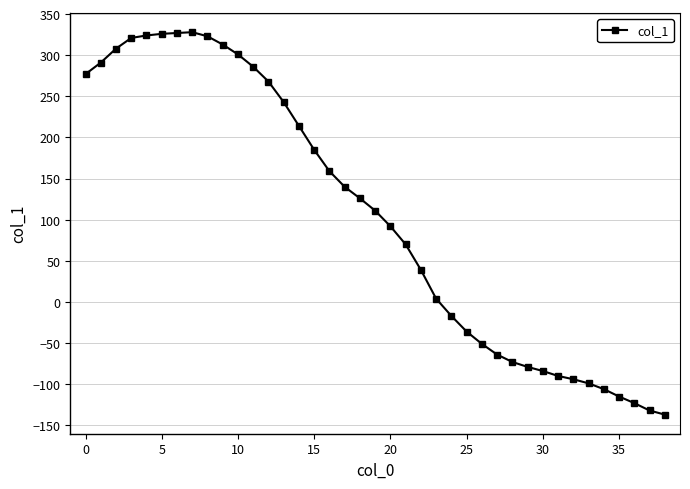

True or false: the data has more than 0 interior local peaks.

True